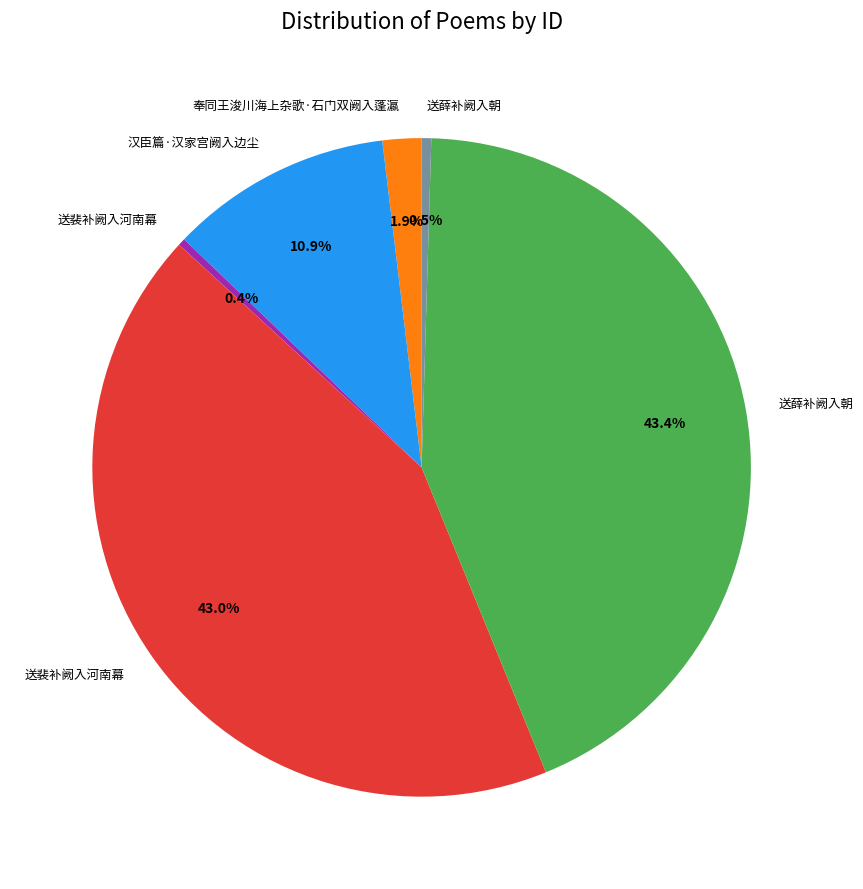

Does any single category account for the majority?

No